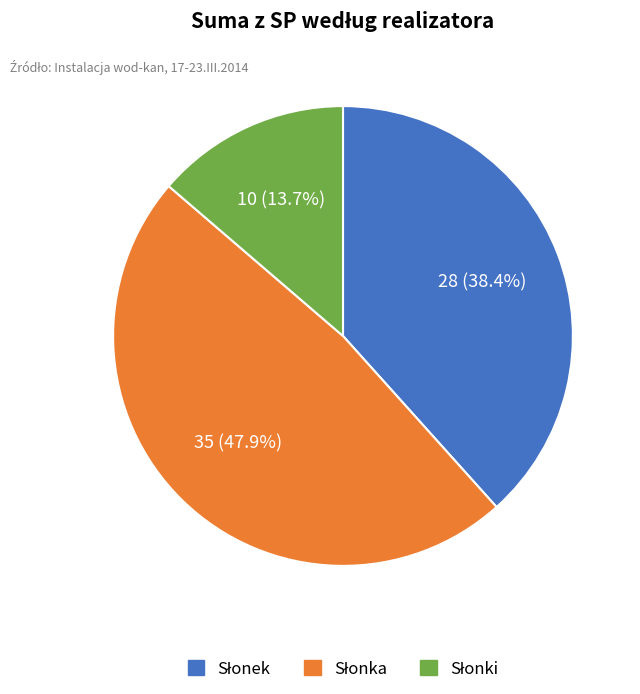

Is there any slice that represents more than half of the pie?

No